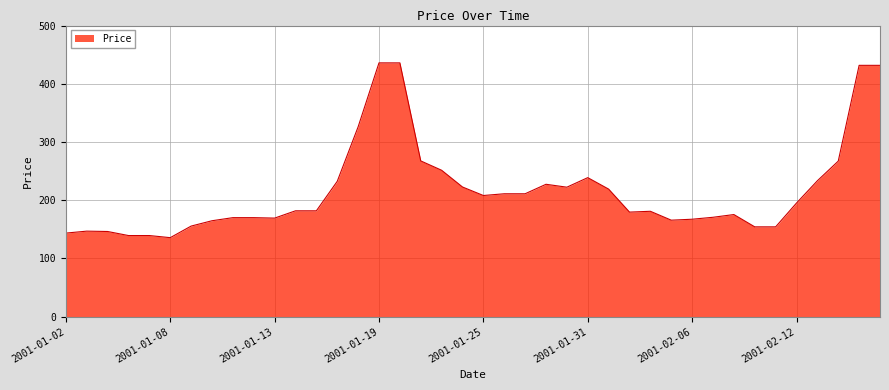

What is the maximum value shown in the chart?

435.9